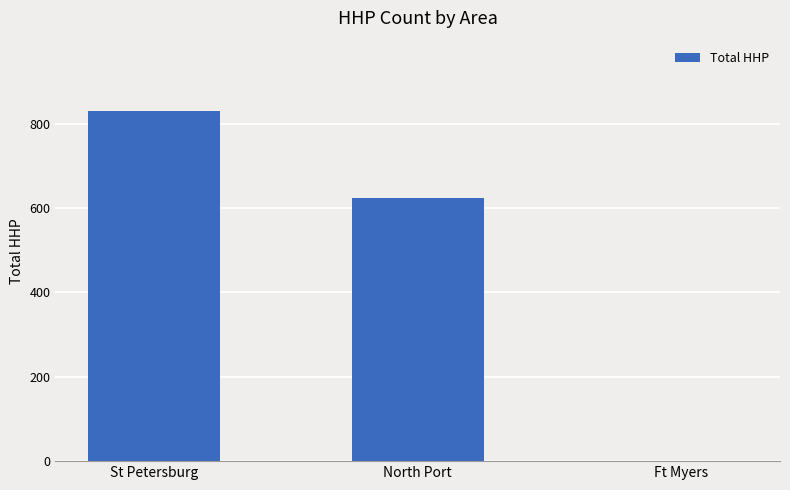

Reading left to right, list all the values displayed in this chart.

831	623	0